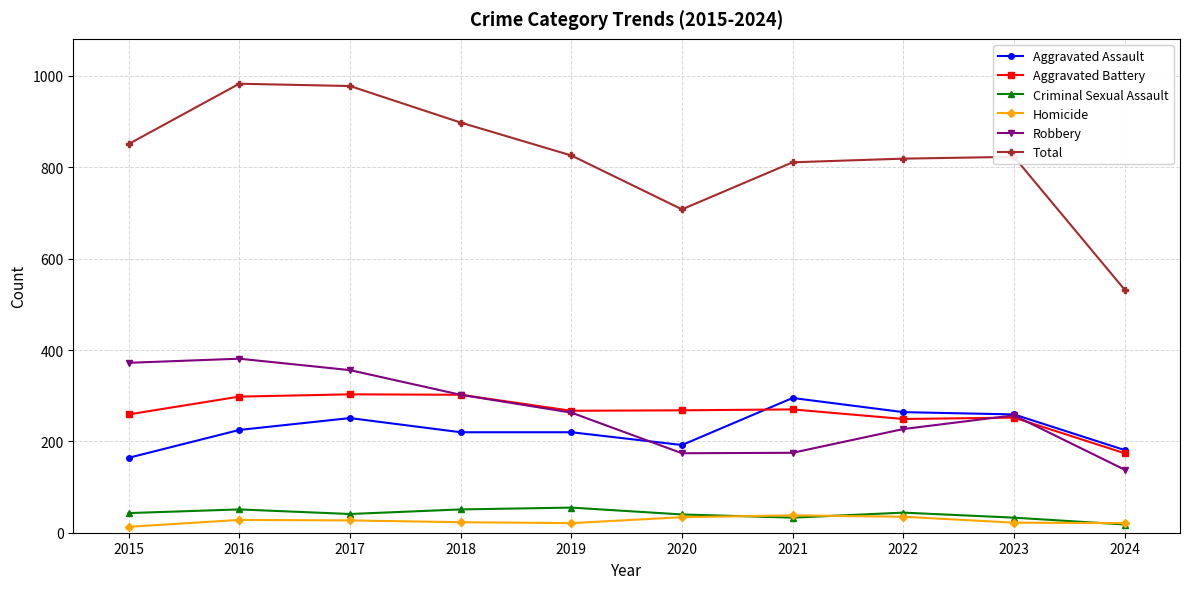

What is the sum of all Homicide values?

262